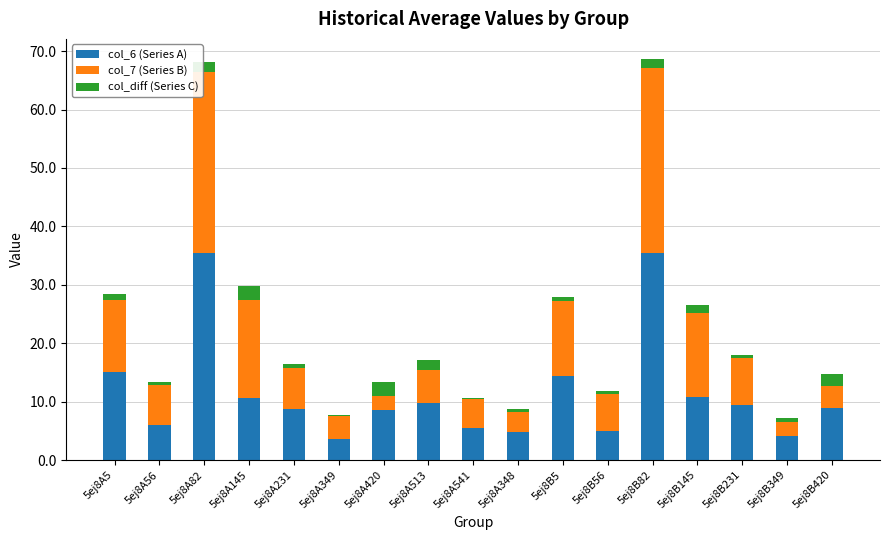

What is the sum of all col_6 (Series A) values?

195.9